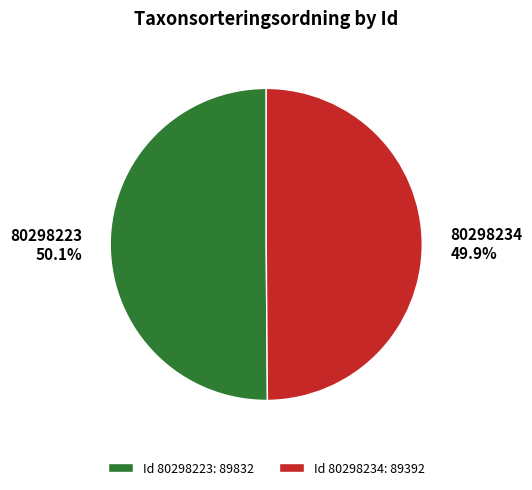

Is there any slice that represents more than half of the pie?

Yes